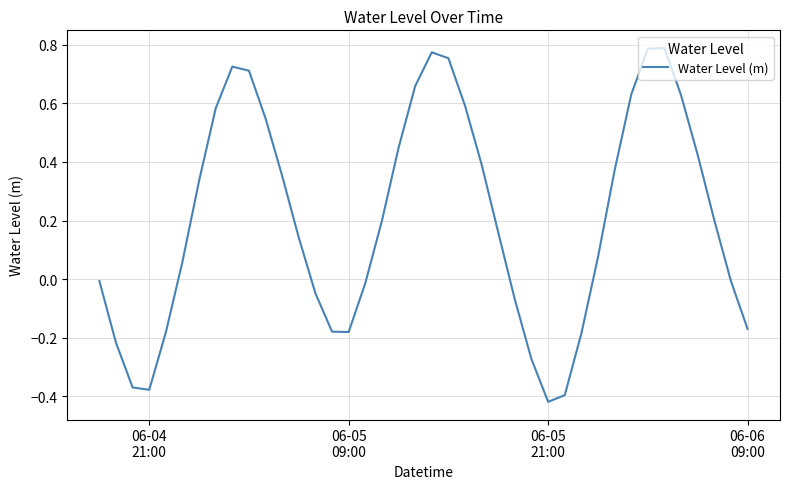

What is the difference between the maximum and minimum values?

1.2